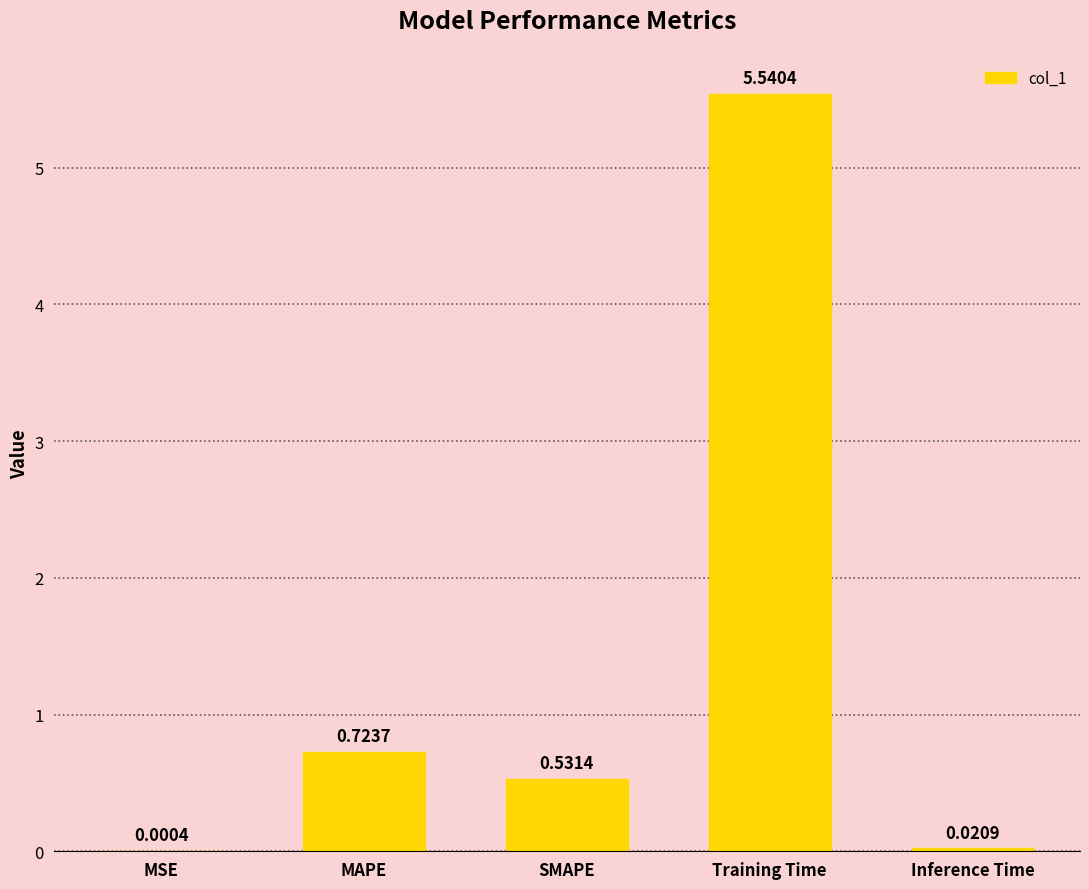

Where is the data nearest to the value 2?

MAPE